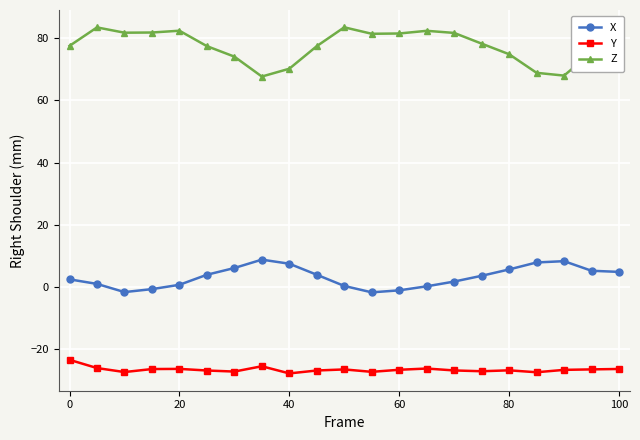

What is the sum of all Y values?

-557.1